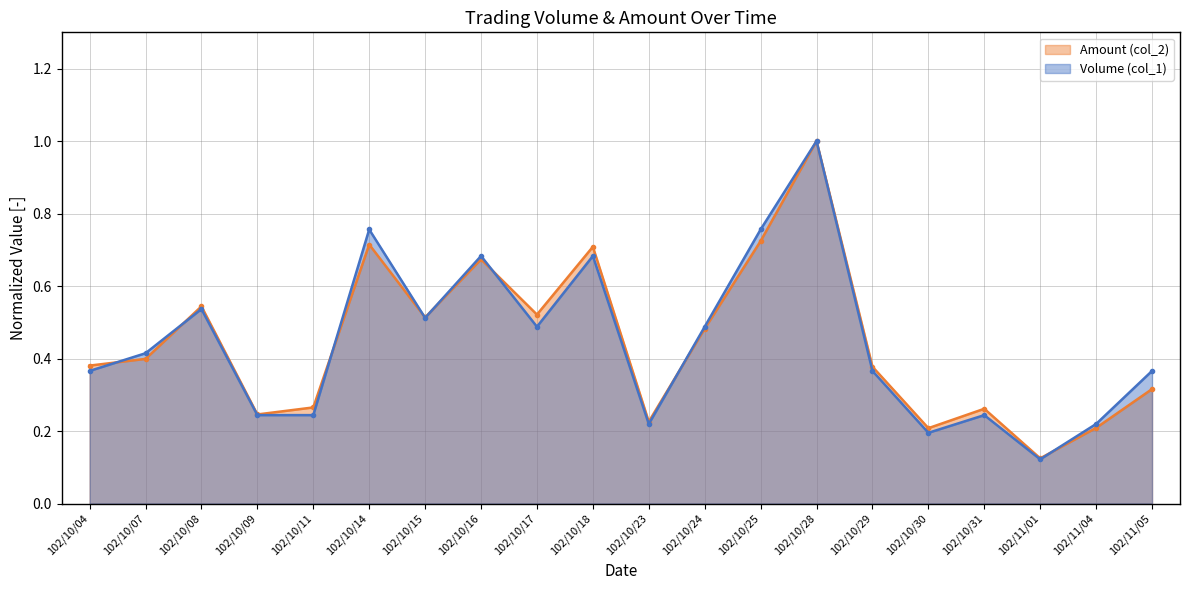

Reading right to left, list all the values displayed in this chart.

Volume (col_1): 102/11/05=0.4	102/11/04=0.2	102/11/01=0.1	102/10/31=0.2	102/10/30=0.2	102/10/29=0.4	102/10/28=1.0	102/10/25=0.8	102/10/24=0.5	102/10/23=0.2	102/10/18=0.7	102/10/17=0.5	102/10/16=0.7	102/10/15=0.5	102/10/14=0.8	102/10/11=0.2	102/10/09=0.2	102/10/08=0.5	102/10/07=0.4	102/10/04=0.4
Amount (col_2): 102/11/05=0.3	102/11/04=0.2	102/11/01=0.1	102/10/31=0.3	102/10/30=0.2	102/10/29=0.4	102/10/28=1.0	102/10/25=0.7	102/10/24=0.5	102/10/23=0.2	102/10/18=0.7	102/10/17=0.5	102/10/16=0.7	102/10/15=0.5	102/10/14=0.7	102/10/11=0.3	102/10/09=0.2	102/10/08=0.5	102/10/07=0.4	102/10/04=0.4